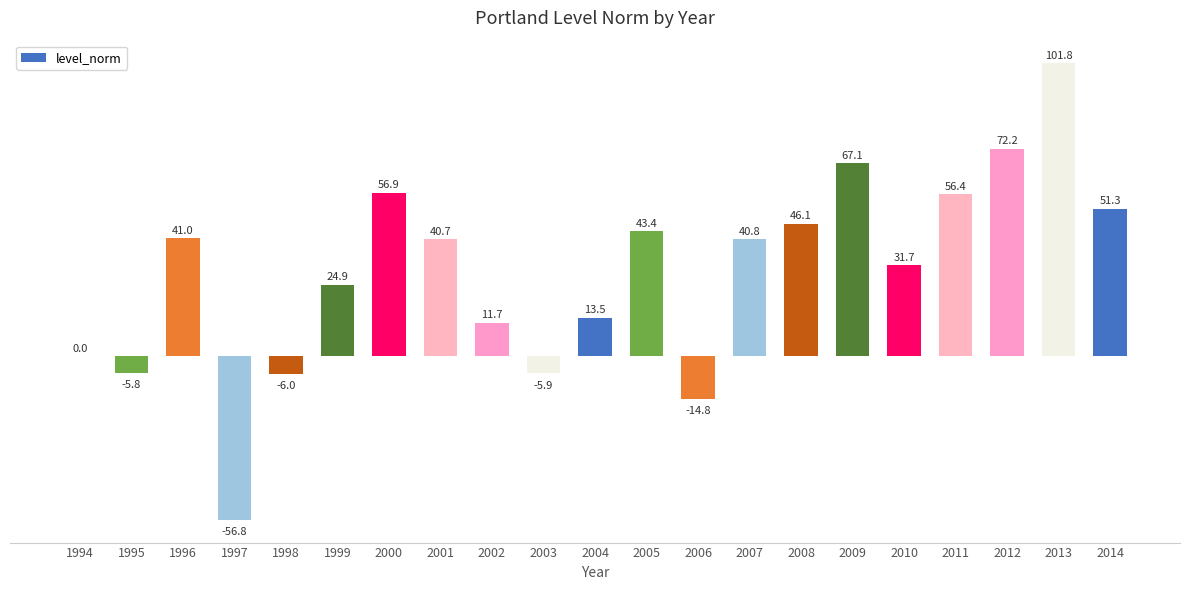

At which label is the value closest to 22?

1999